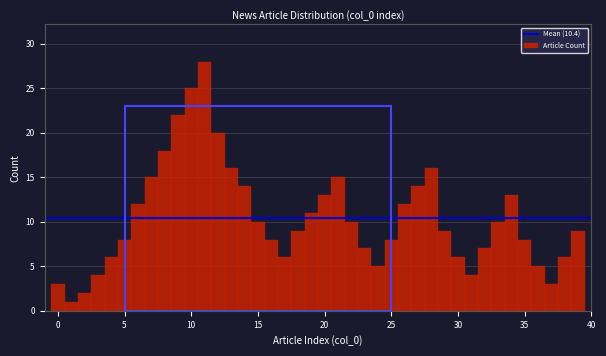

Read against the x-axis, roughly where is the centre of the tallest bar?

11.0